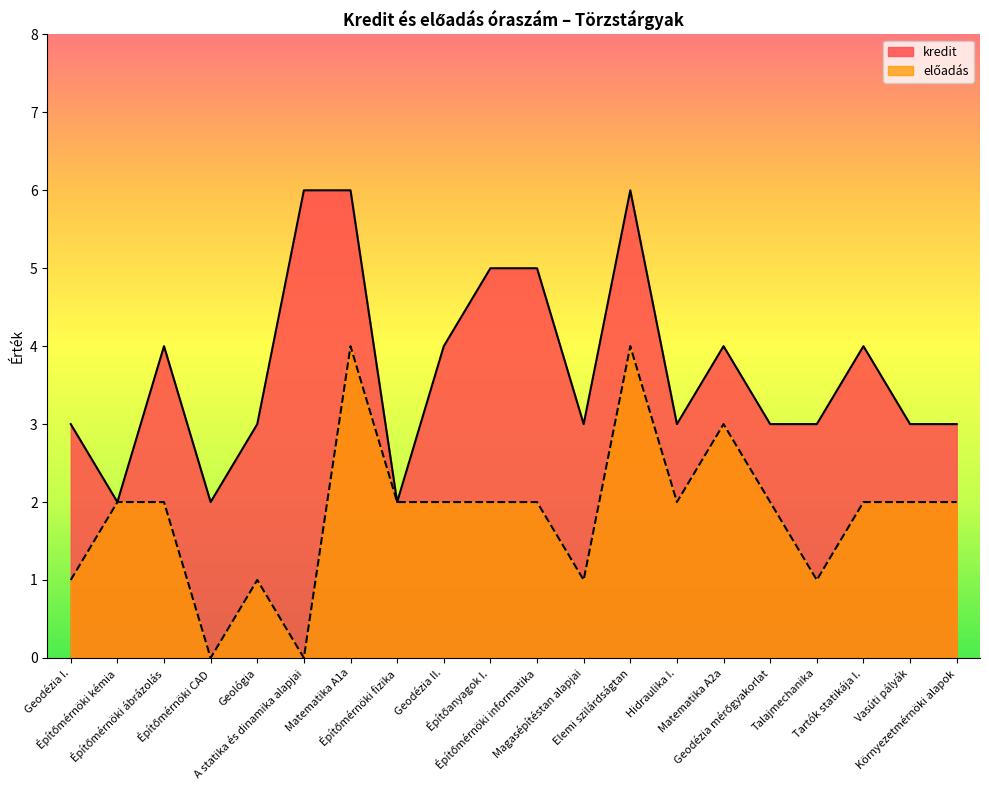

At how many categories does at least one series exceed 0?

20